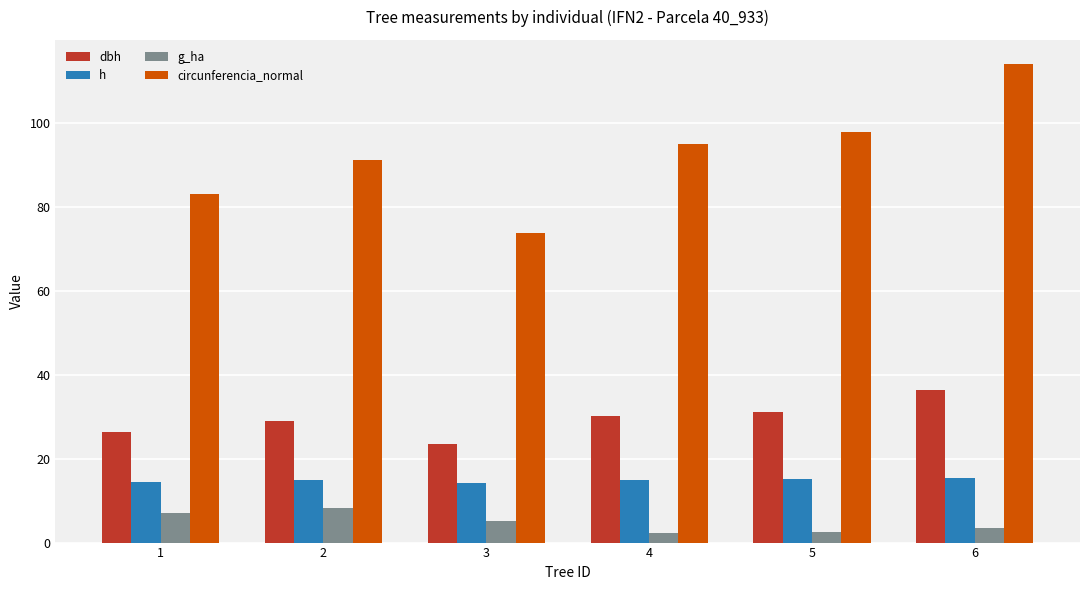

What is the minimum value shown in the chart?

2.3